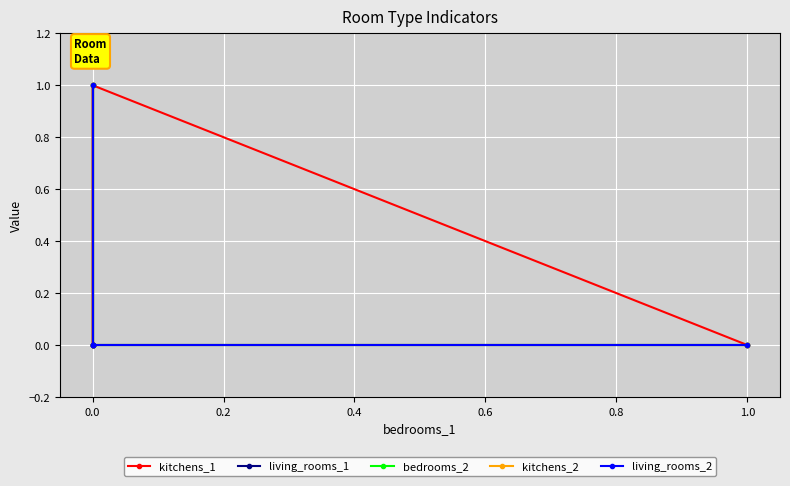

True or false: living_rooms_2 has a value of 0 at 0.0.

False